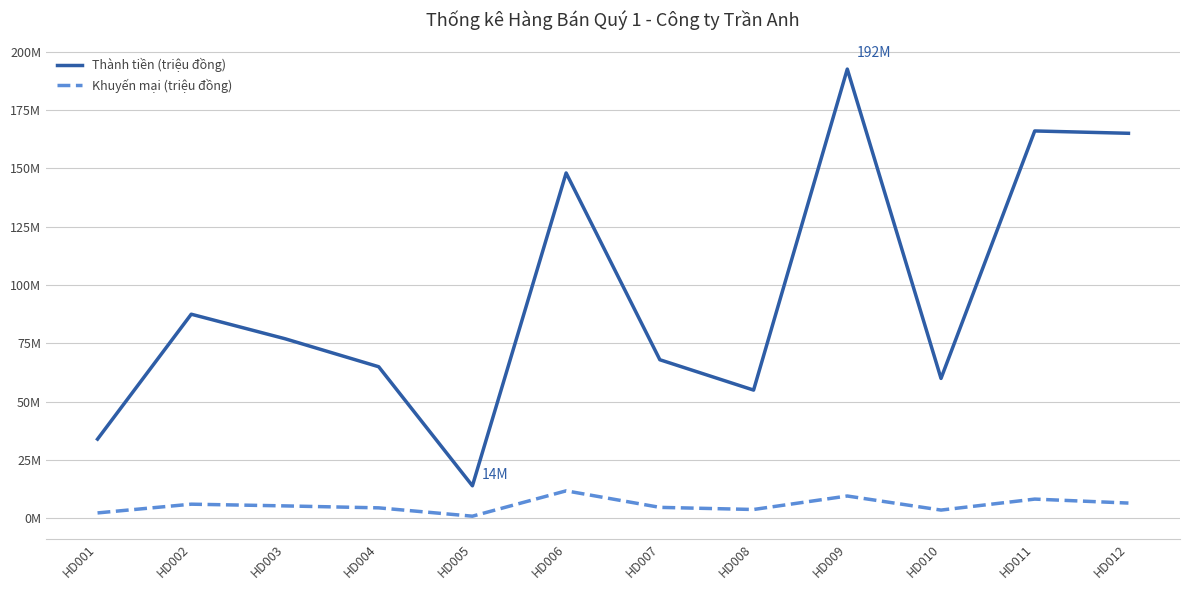

What is the value of the Thành tiền (triệu đồng) point at the 3rd from the left?

77.0